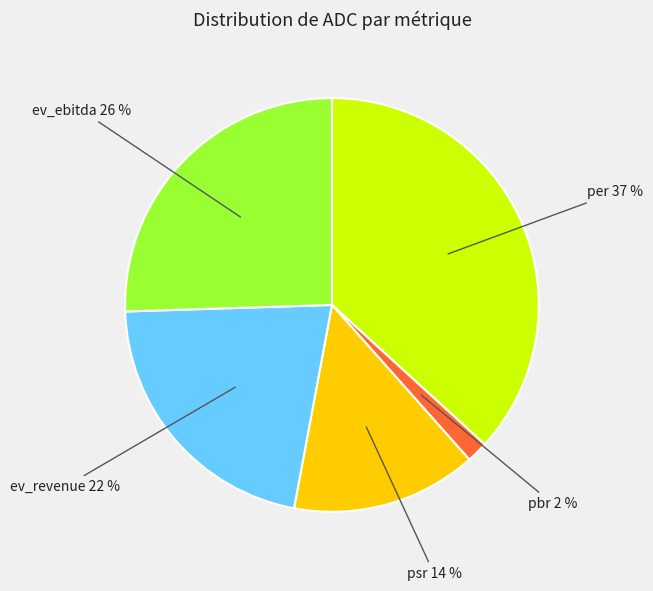

To the nearest percent, what is the difference between the largest and smallest slice percentages?

35%